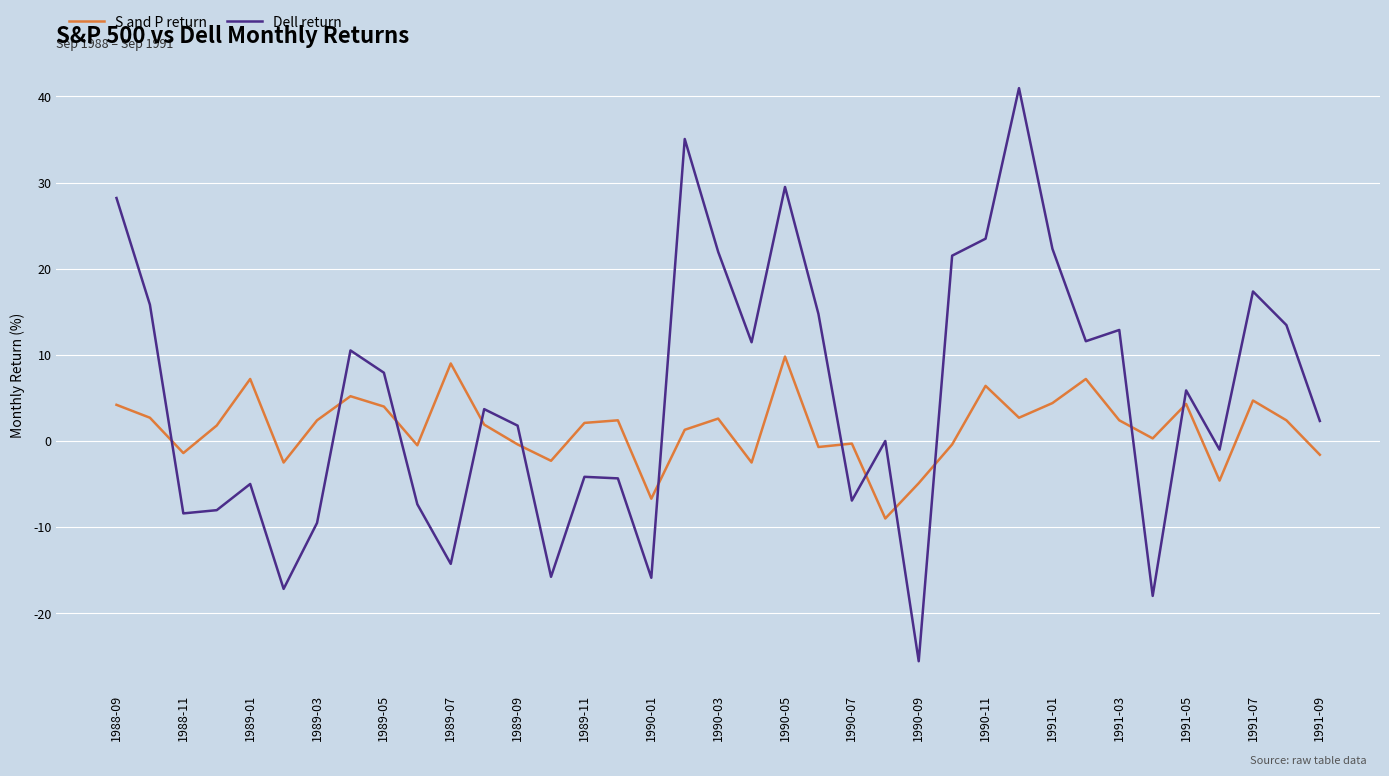

Rank the series by their average value, from highest to lowest.

Dell return, S and P return